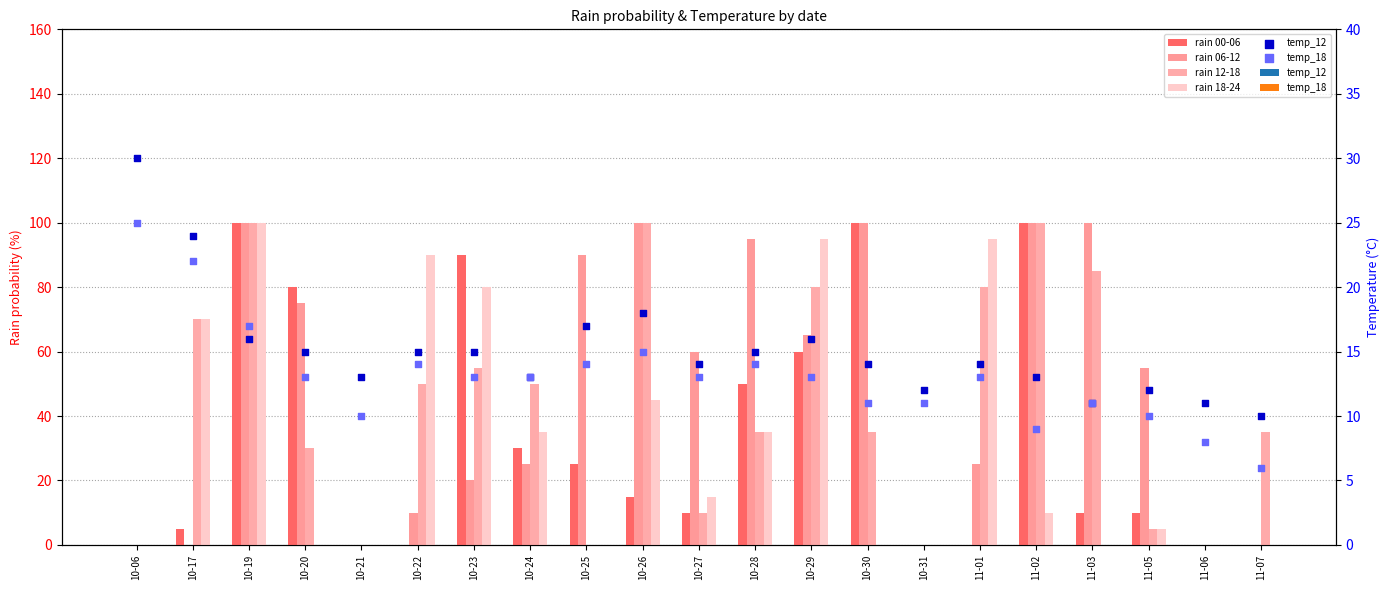

Which series contains the lowest Y value?

rain 00-06